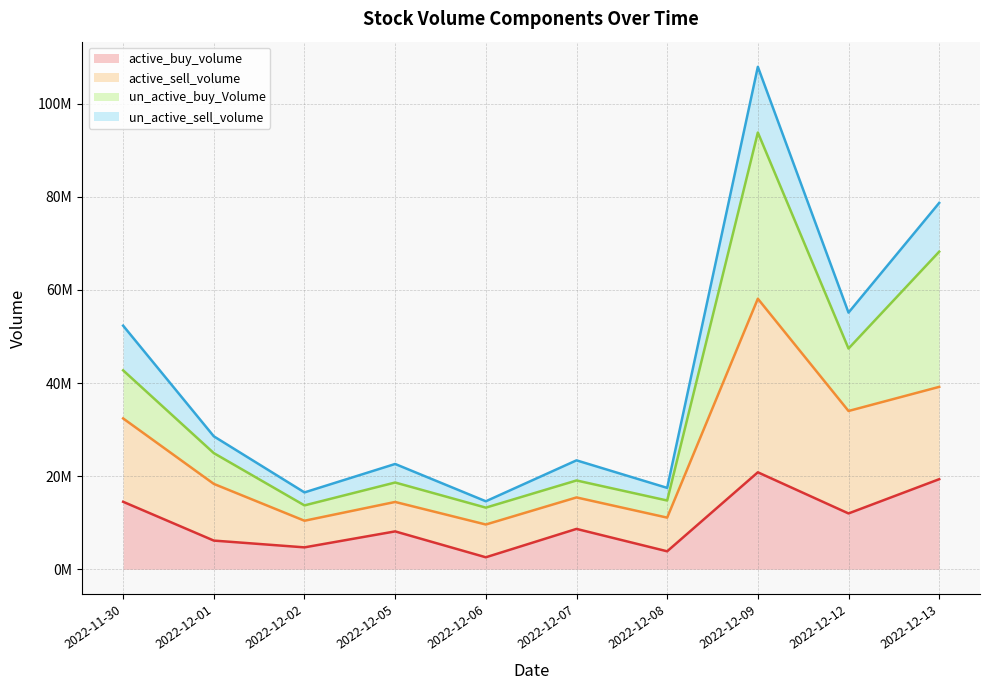

What is the label of the 10th point from the right?

2022-11-30